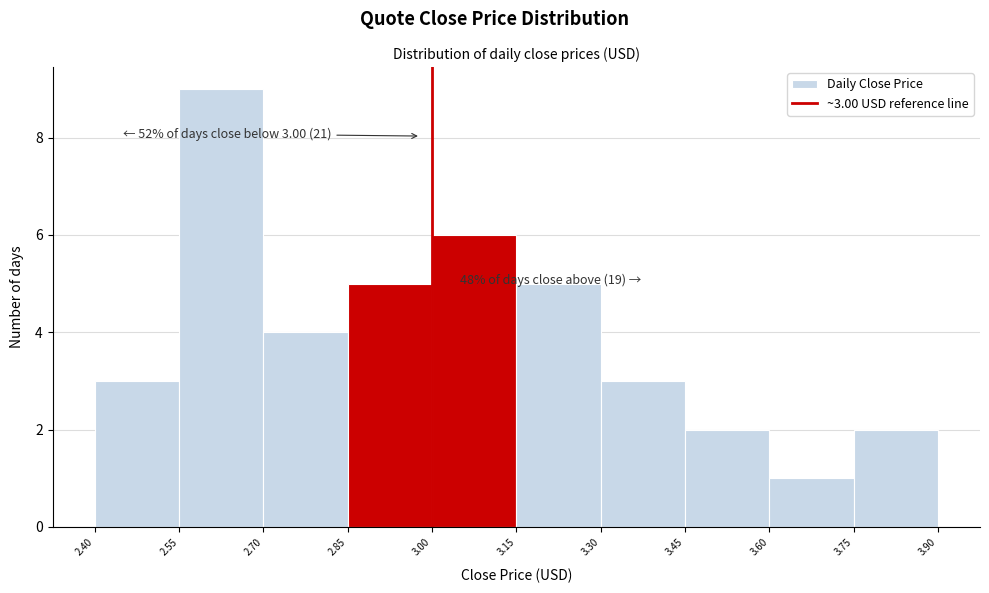

Which range on the x-axis has the tallest bar?

2.55 to 2.70